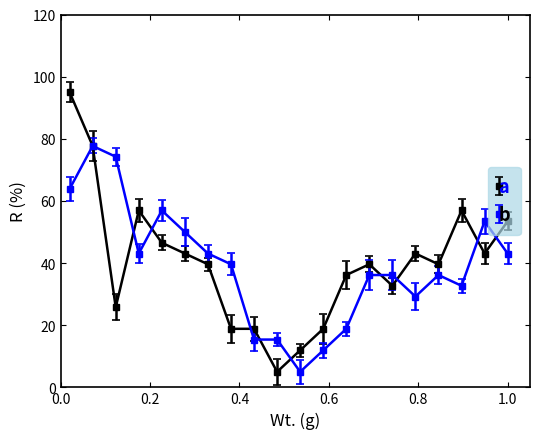

List the series in order of their peak value, highest first.

a, b